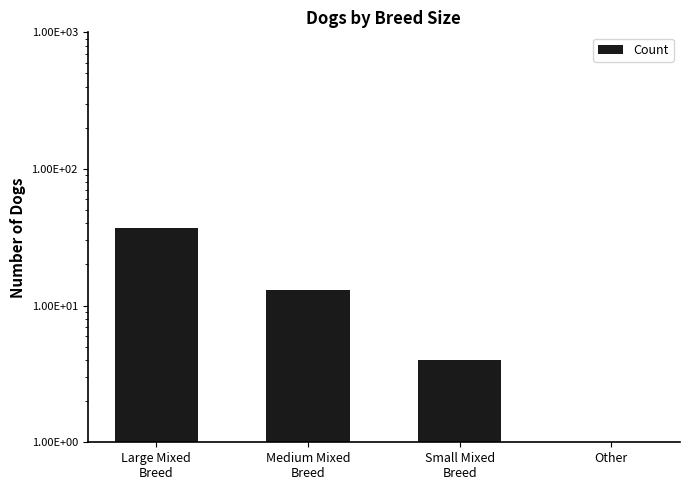

List the labels in order of value, smallest first.

Other, Small Mixed
Breed, Medium Mixed
Breed, Large Mixed
Breed